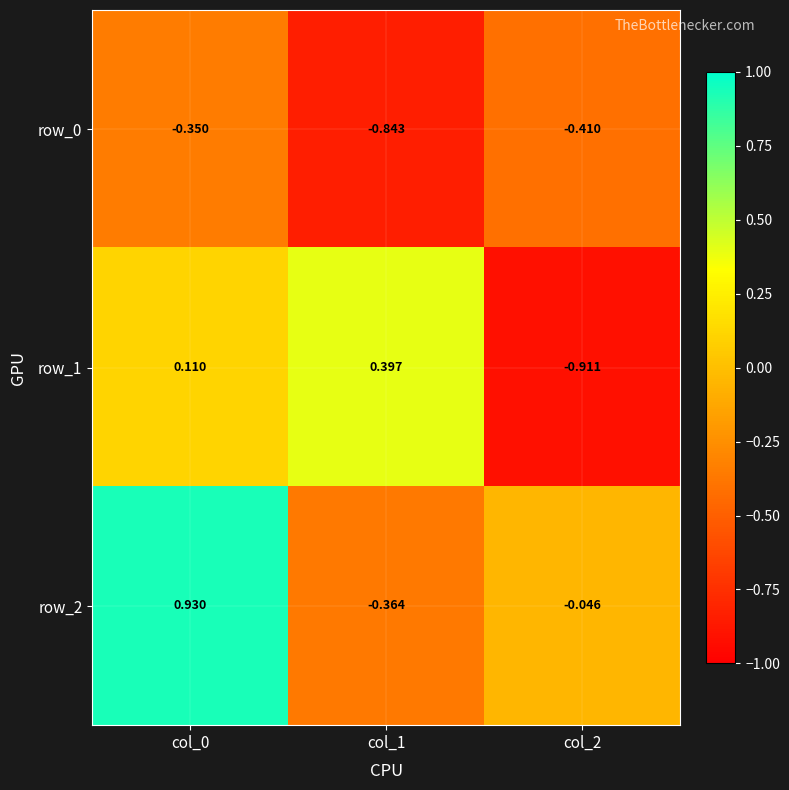

Is the value of row_0 at col_0 greater than the value of row_1 at col_2?

Yes